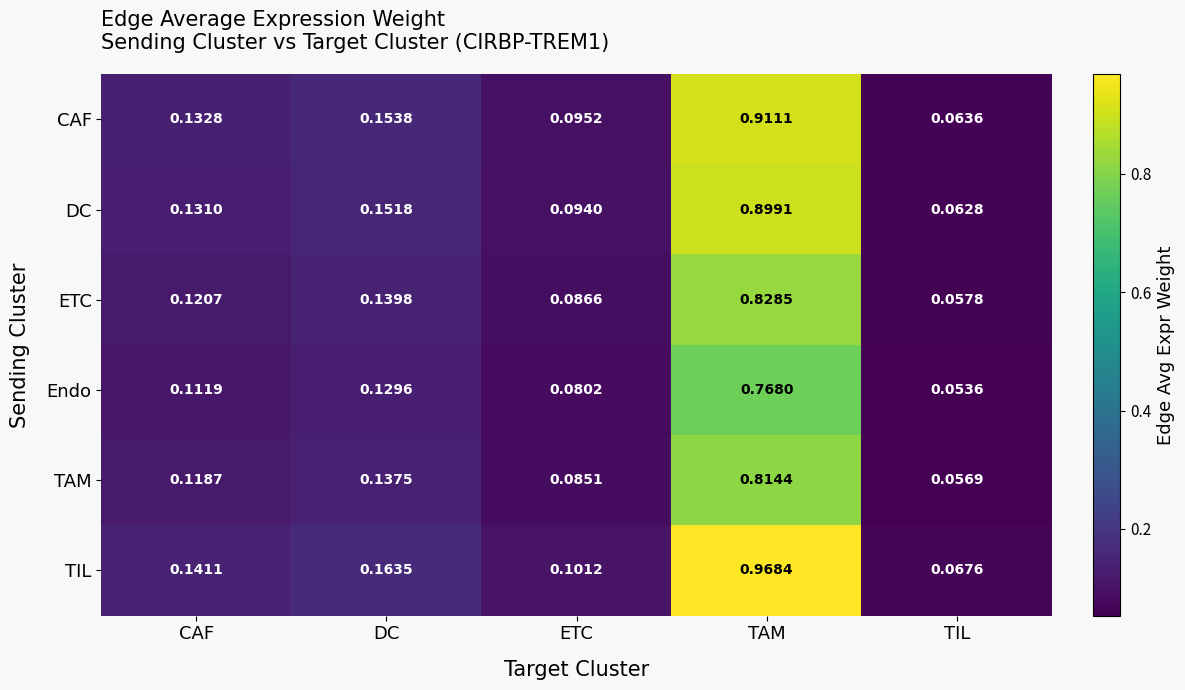

At CAF, list the series in order from largest to smallest.

TIL, CAF, DC, ETC, TAM, Endo